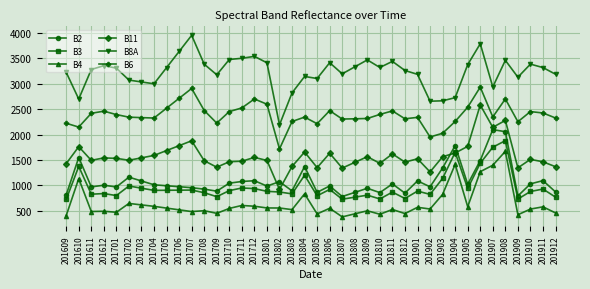

What is the maximum value shown in the chart?

3955